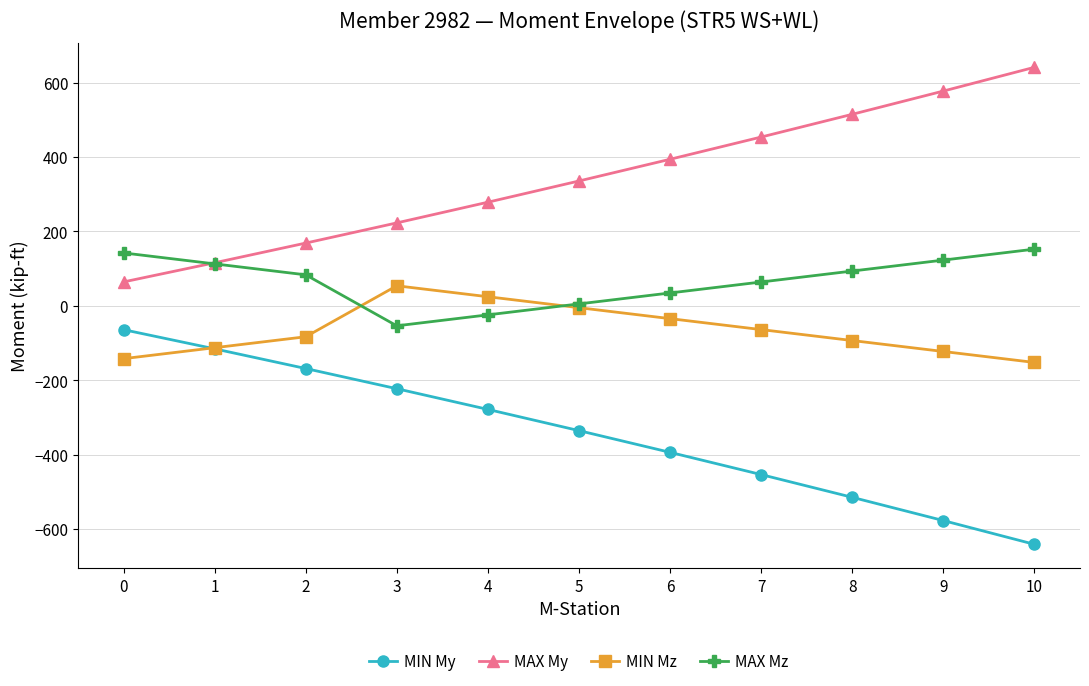

True or false: MAX Mz and MAX My intersect in this chart.

True